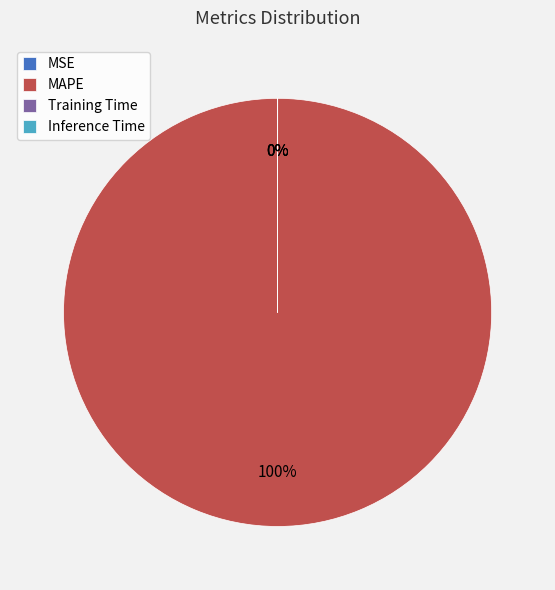

Is it true that Inference Time is 1% of the pie?

False